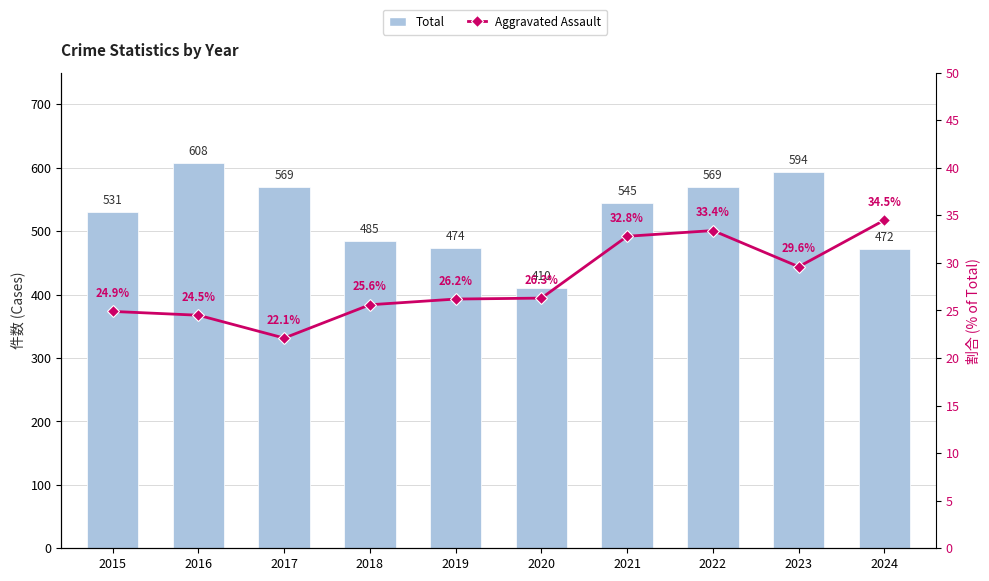

The value of Total at 2020 is 410.0. True or false?

True